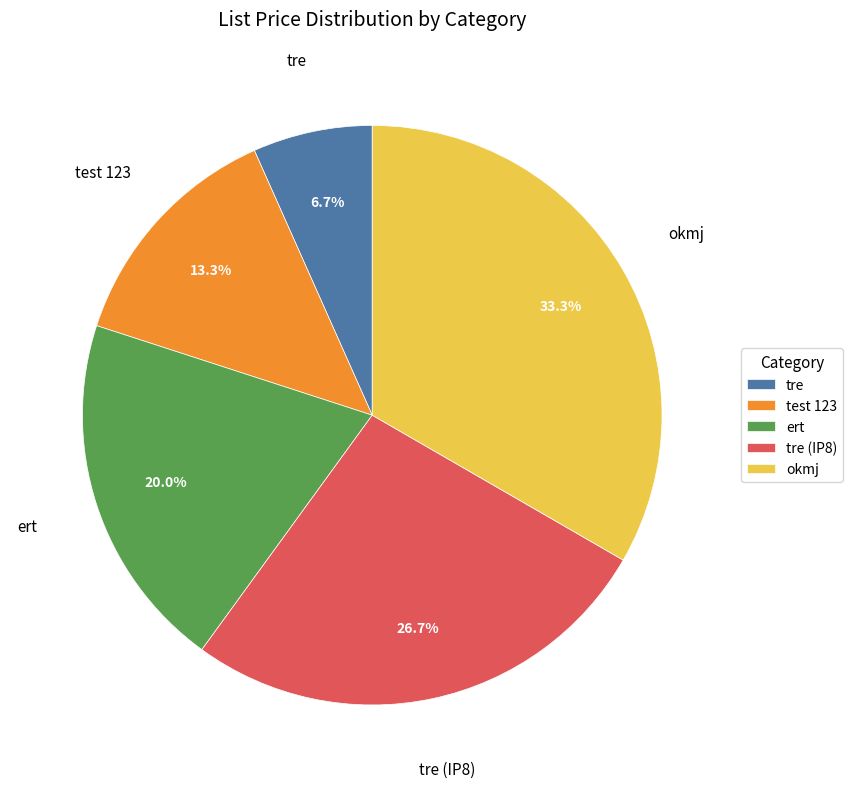

How many segments does this pie chart have?

5